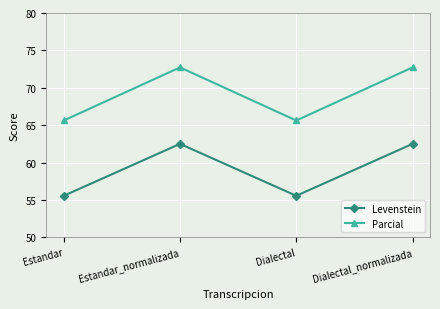

Rank the series by their maximum value, from lowest to highest.

Levenstein, Parcial